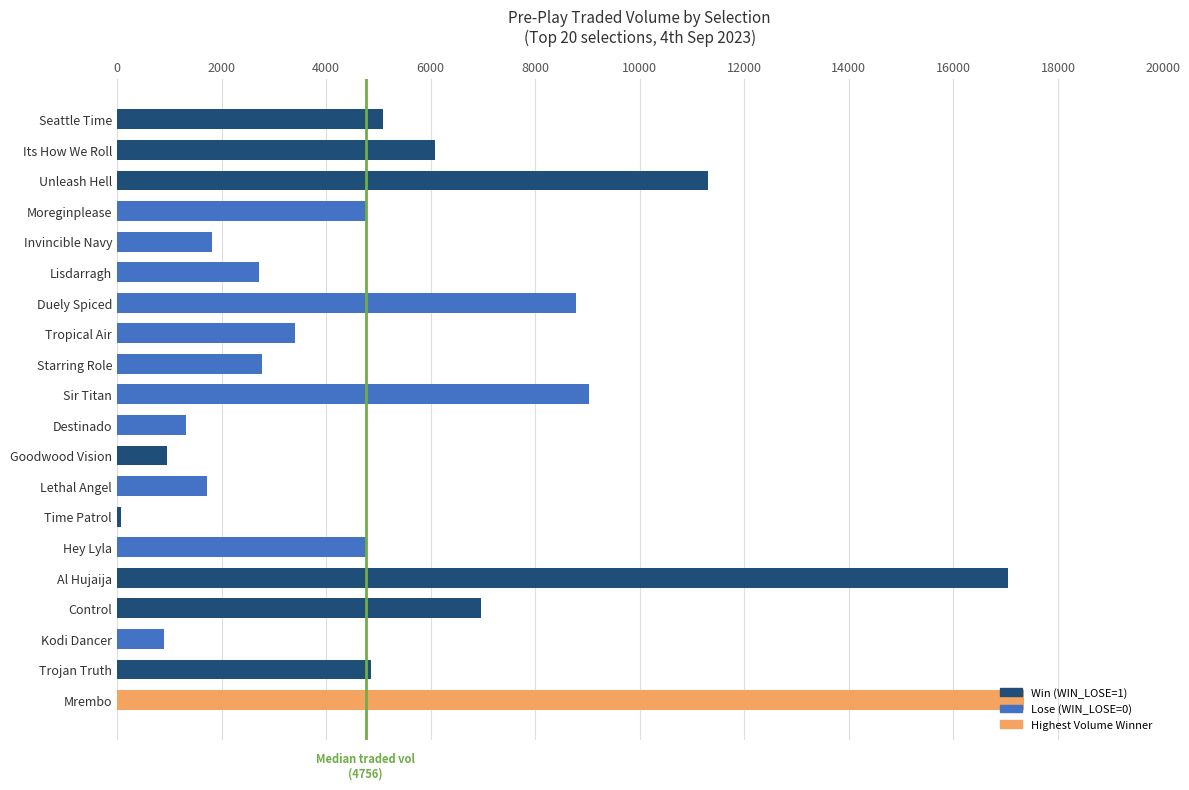

What is the change in value from Its How We Roll to Duely Spiced?

+2711.7